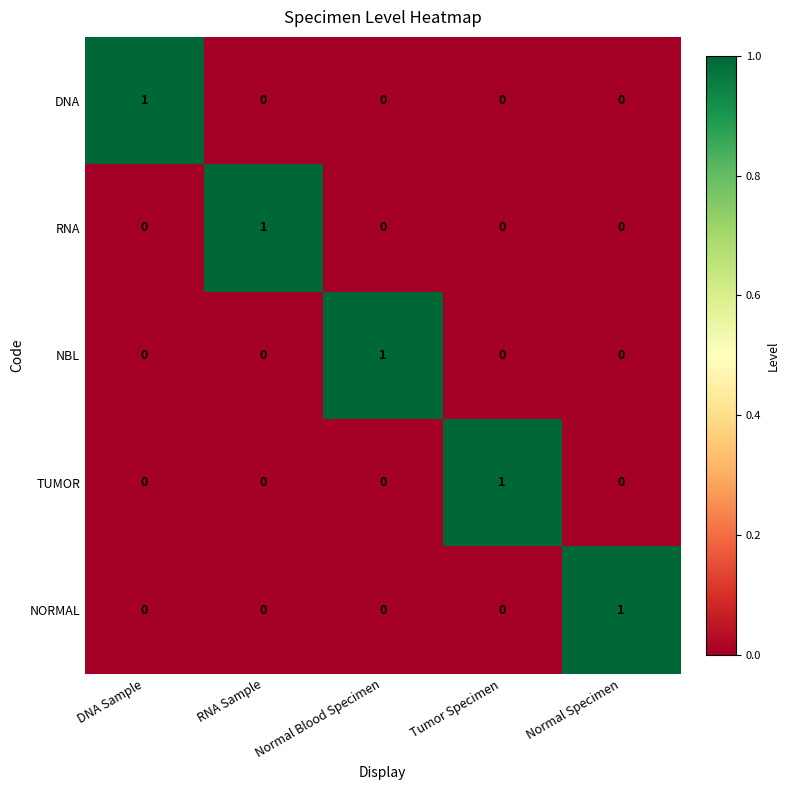

True or false: DNA has a value of -1 at Tumor Specimen.

False